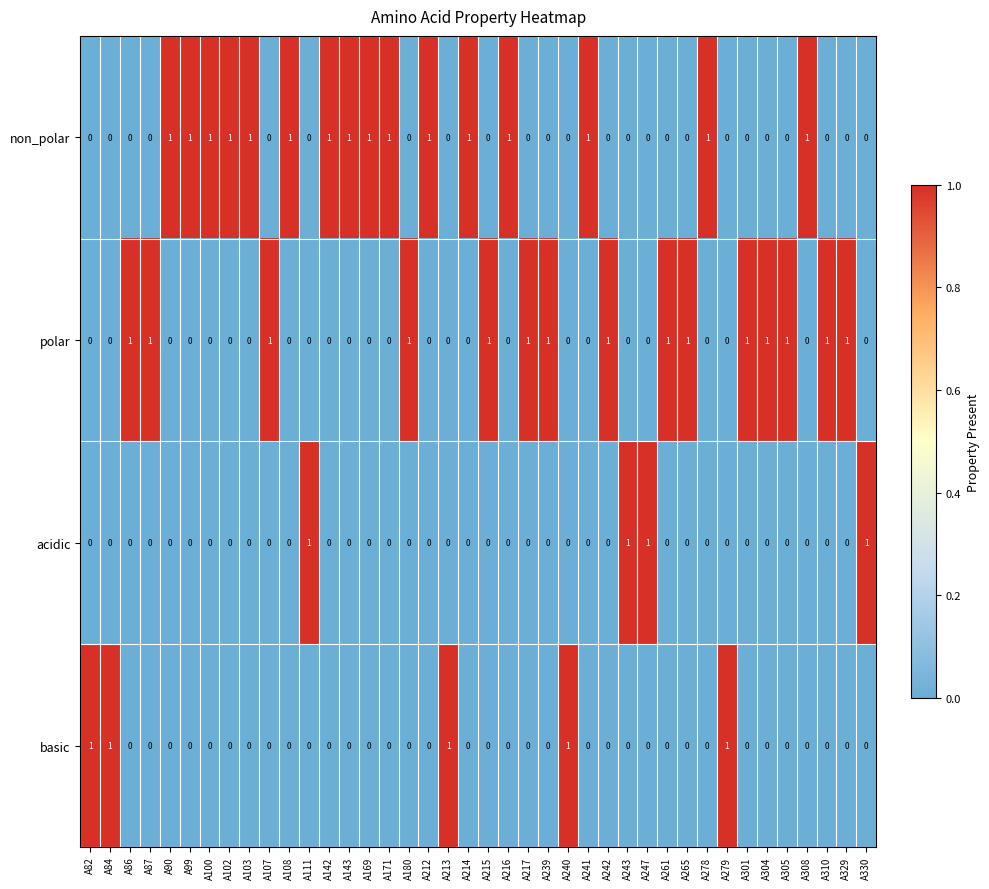

True or false: acidic has a value of 0 at A103.

True